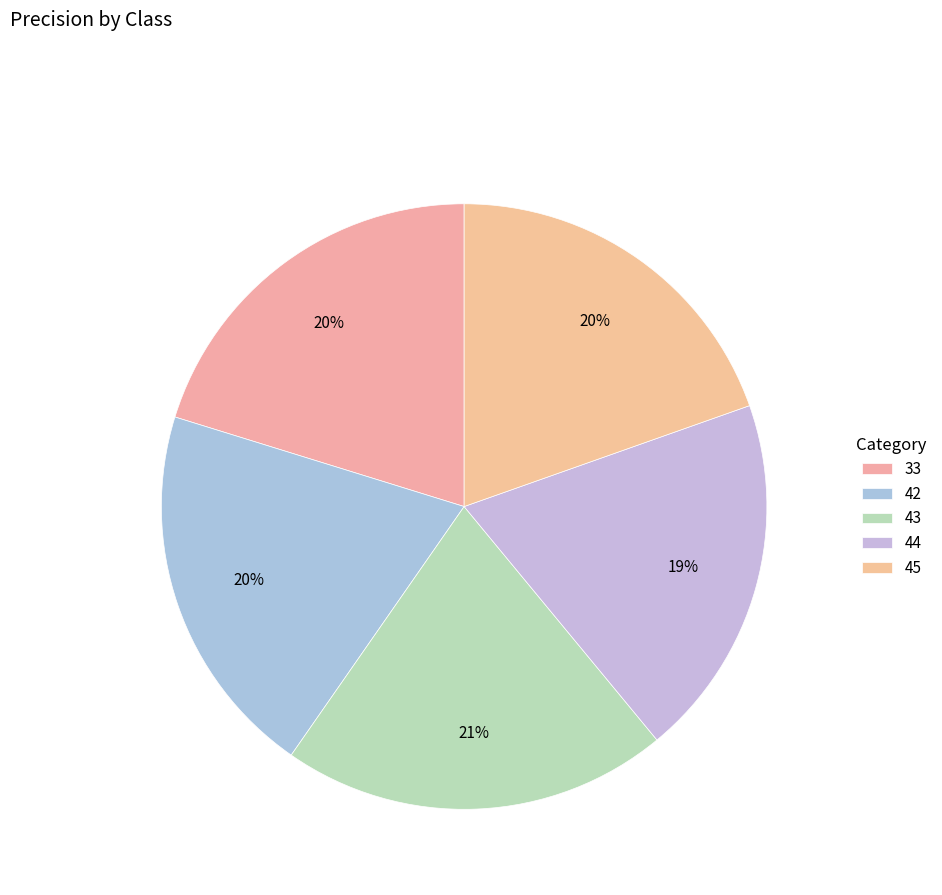

To the nearest percent, what is the difference between the 42 and 43 slice percentages?

1%